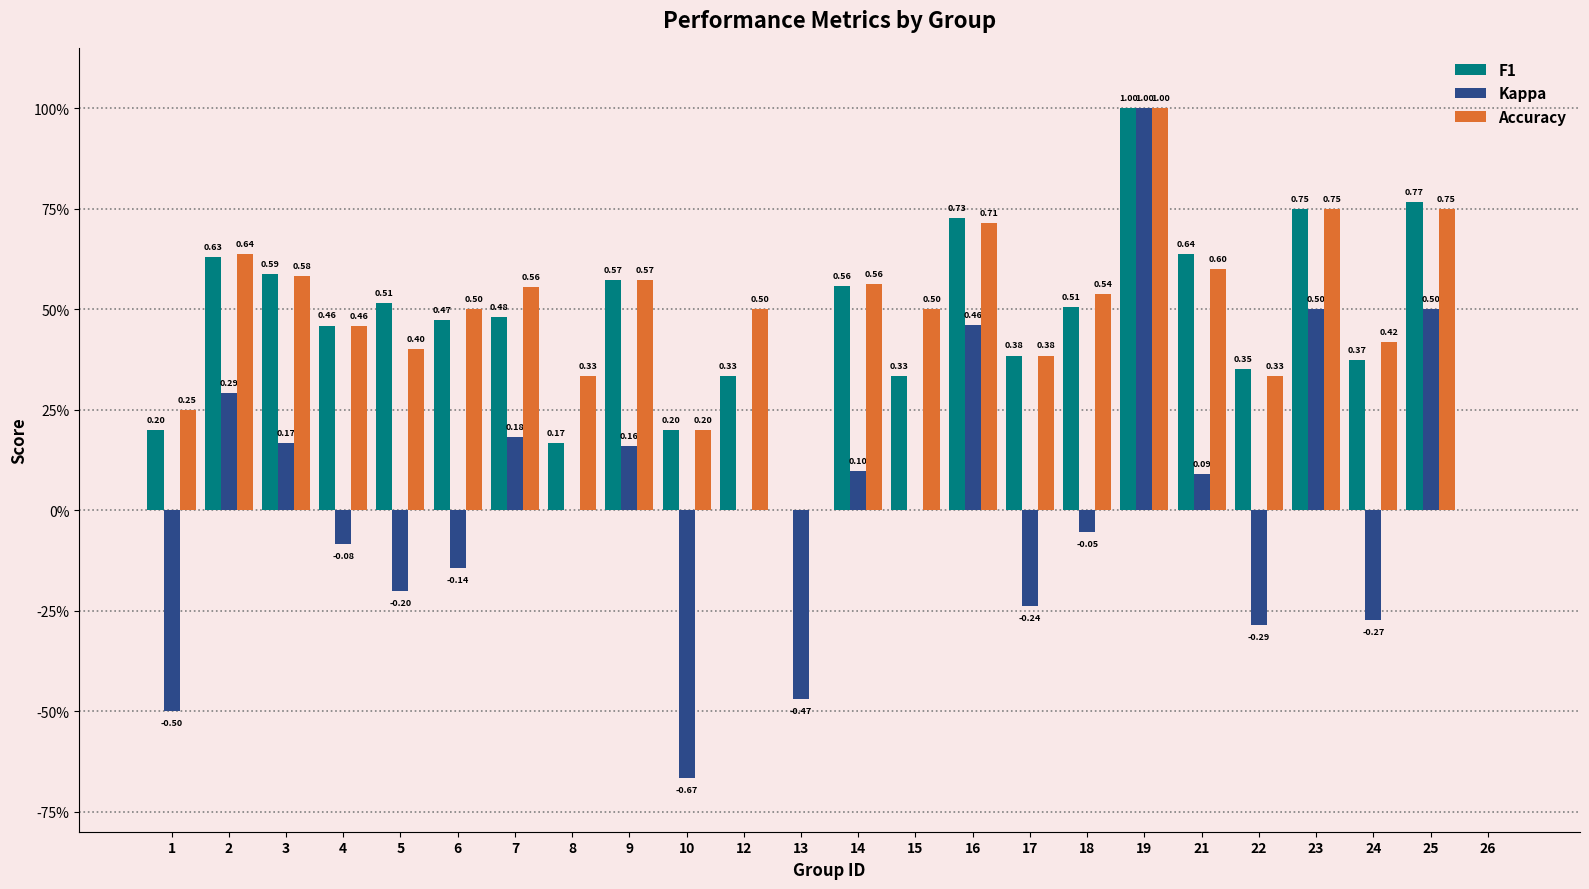

What is the value of the F1 bar at the 14th from the left?

0.3